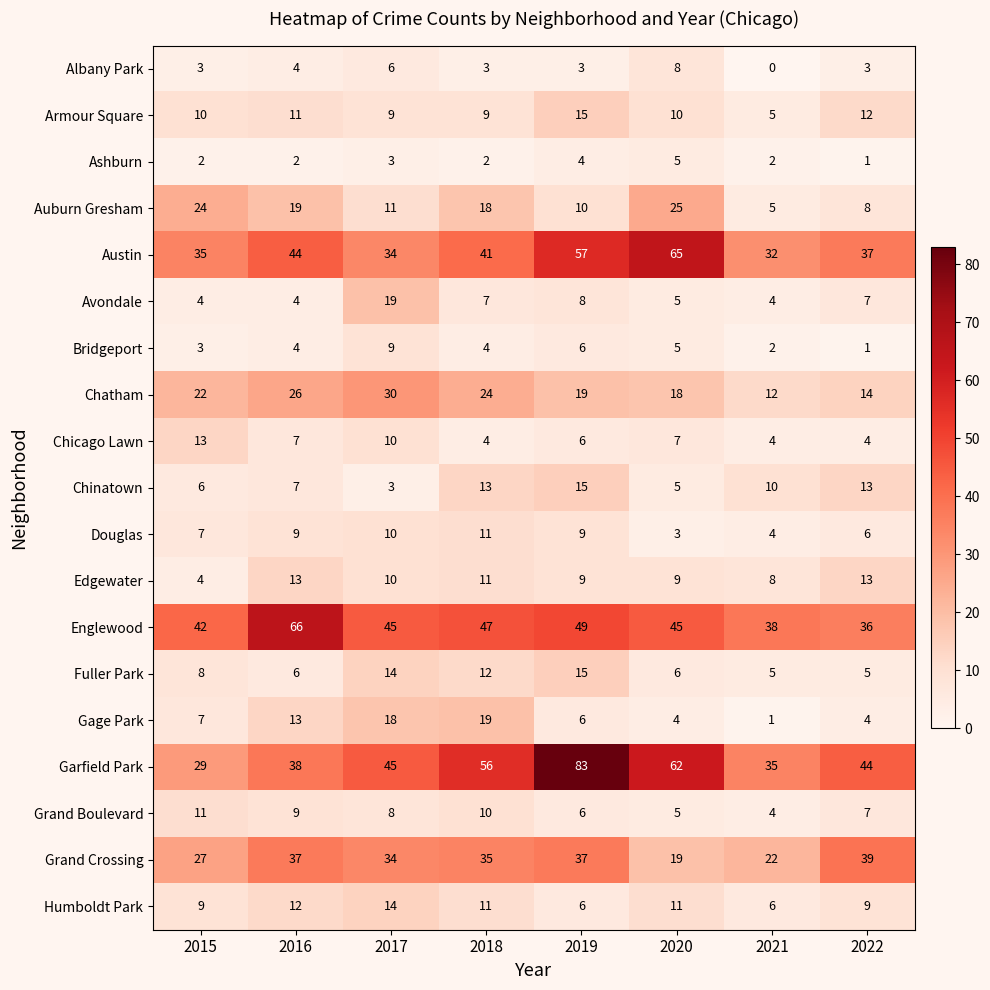

The Avondale series shows 3 at 2019. True or false?

False